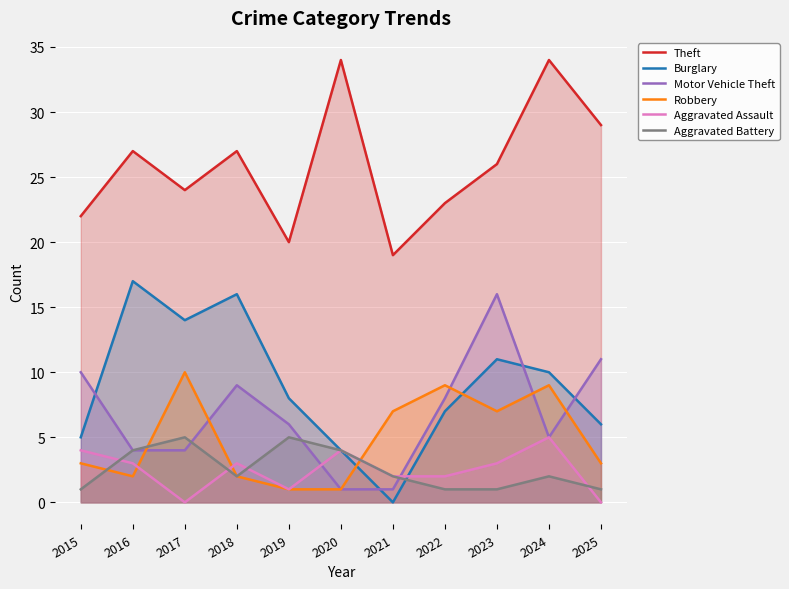

Reading right to left, what are all the values shown in this chart?

Theft: 29	34	26	23	19	34	20	27	24	27	22
Burglary: 6	10	11	7	0	4	8	16	14	17	5
Motor Vehicle Theft: 11	5	16	8	1	1	6	9	4	4	10
Robbery: 3	9	7	9	7	1	1	2	10	2	3
Aggravated Assault: 0	5	3	2	2	4	1	3	0	3	4
Aggravated Battery: 1	2	1	1	2	4	5	2	5	4	1